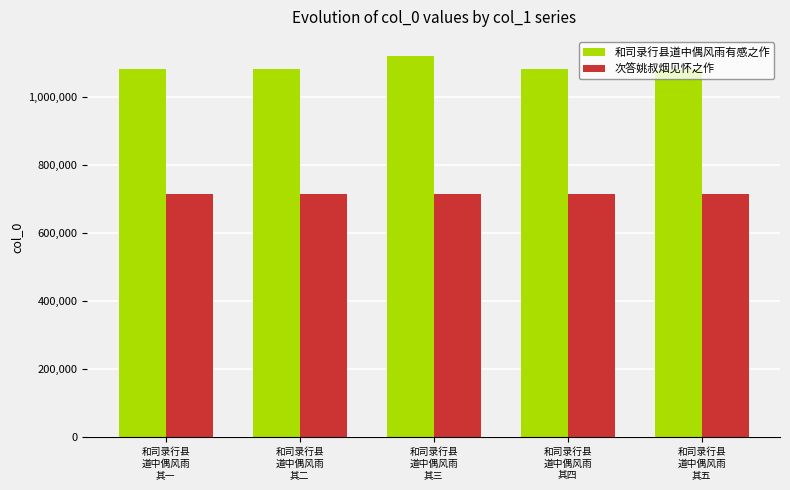

What is the average value of the 次答姚叔烟见怀之作 series?

712900